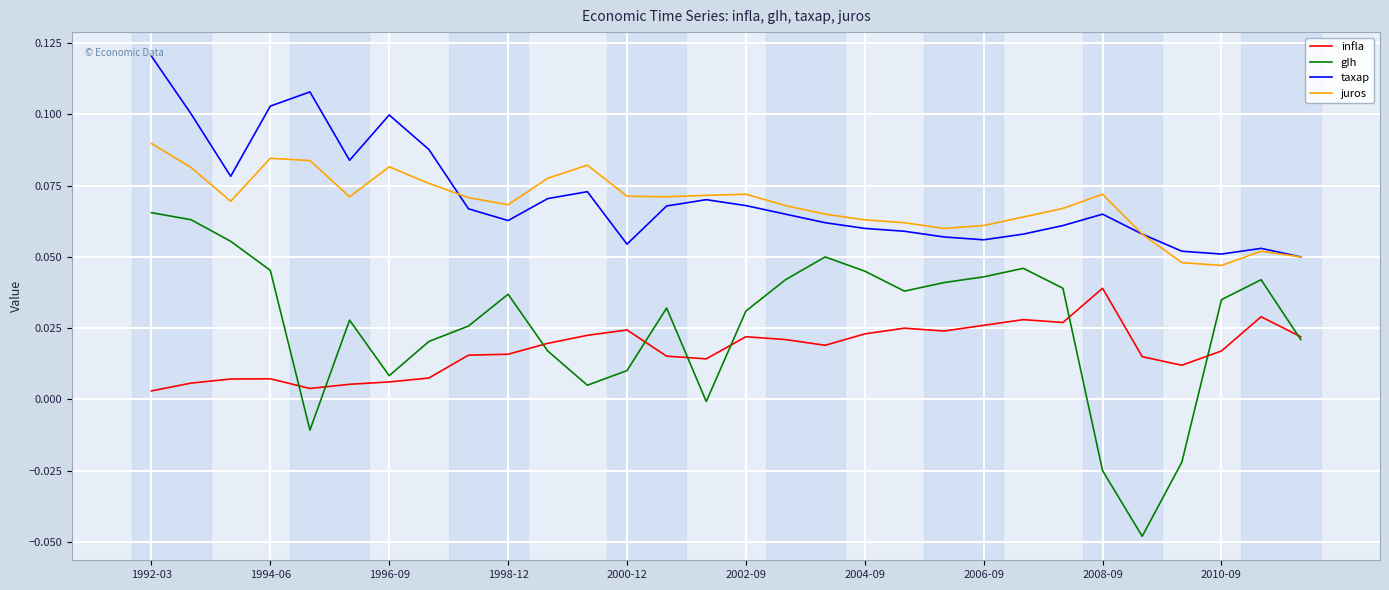

True or false: juros and infla intersect in this chart.

False